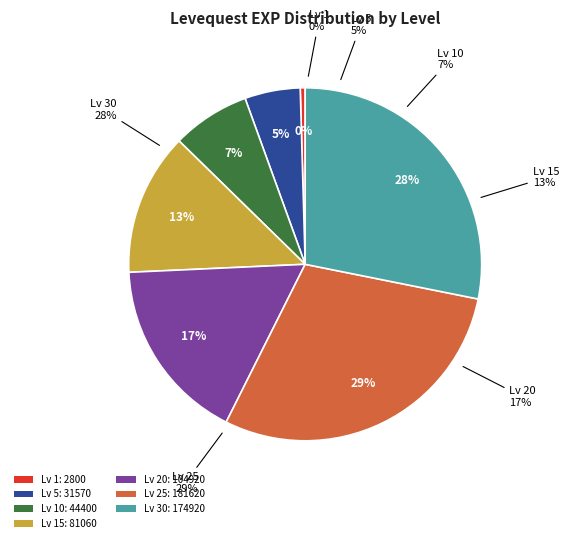

True or false: 25 accounts for 13% of the total.

False